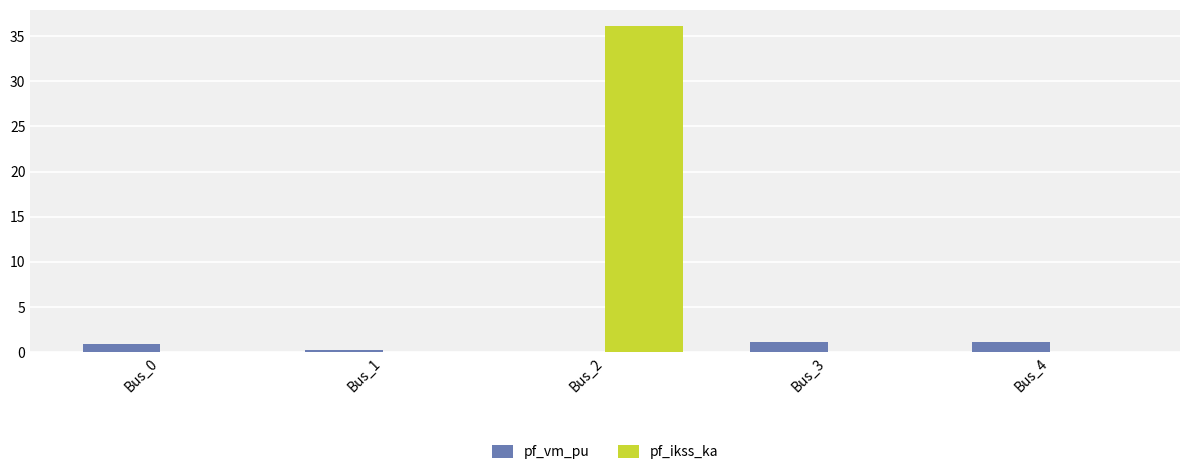

Is the value of pf_vm_pu at Bus_3 greater than the value of pf_ikss_ka at Bus_3?

Yes